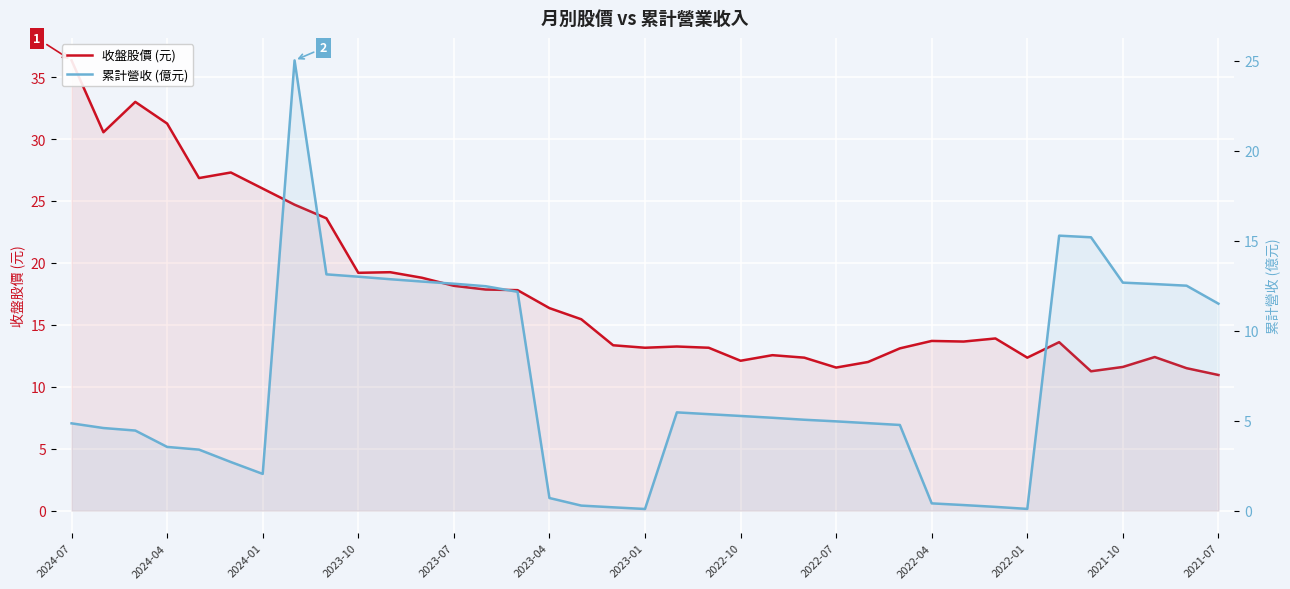

Reading right to left, what are all the values shown in this chart?

收盤股價 (元): 10.9	11.5	12.4	11.6	11.2	13.6	12.3	13.9	13.7	13.7	13.1	12.0	11.6	12.3	12.6	12.1	13.2	13.2	13.2	13.3	15.4	16.4	17.8	17.9	18.1	18.8	19.2	19.2	23.6	24.7	26.0	27.3	26.9	31.2	33.0	30.6	36.4
累計營收 (億元): 11.5	12.5	12.6	12.7	15.2	15.3	0.1	0.2	0.3	0.4	4.8	4.9	5.0	5.0	5.2	5.3	5.4	5.5	0.1	0.2	0.3	0.7	12.2	12.5	12.6	12.7	12.9	13.0	13.1	25.0	2.0	2.7	3.4	3.5	4.5	4.6	4.8